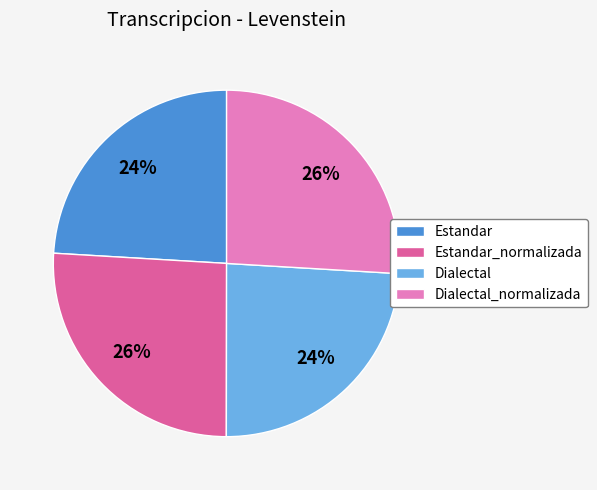

The Dialectal slice represents 15% of the pie. True or false?

False